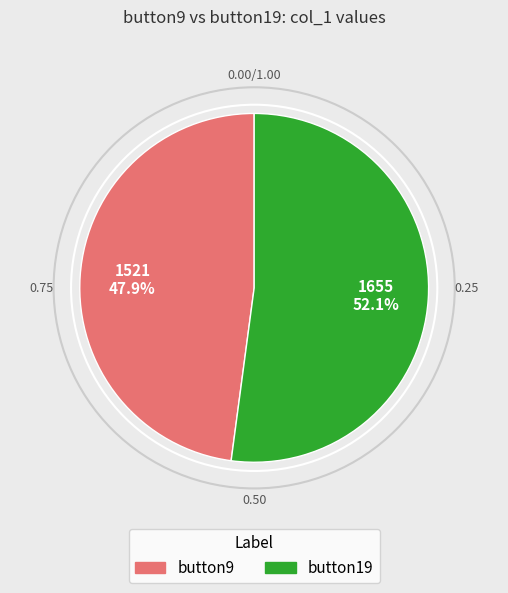

To the nearest percent, what portion does button19 represent?

52%